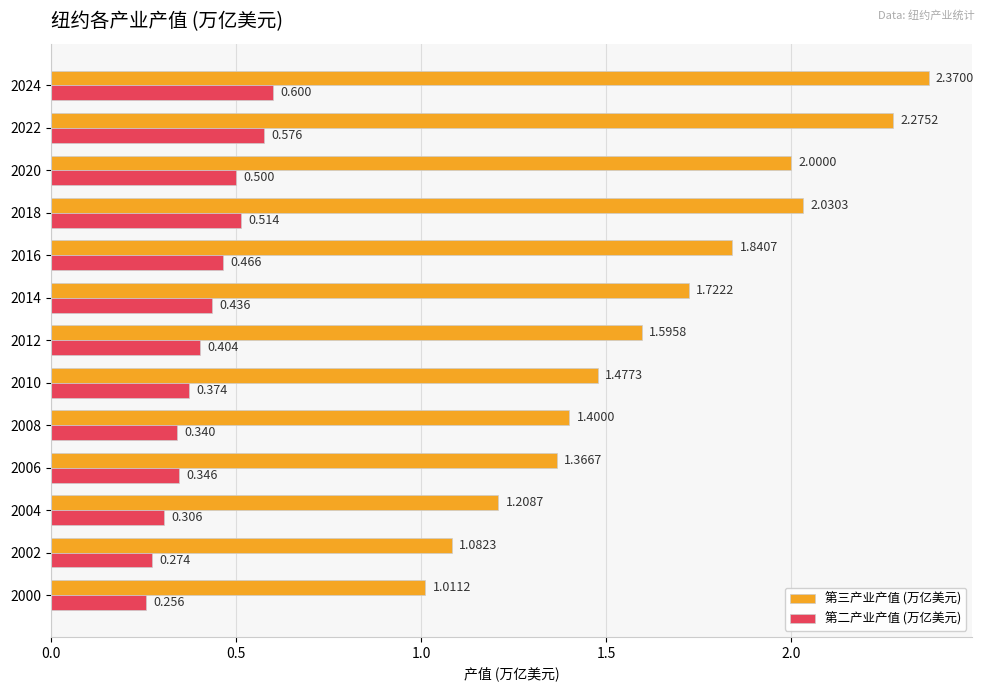

Which series has the largest range (max minus min)?

第三产业产值 (万亿美元)